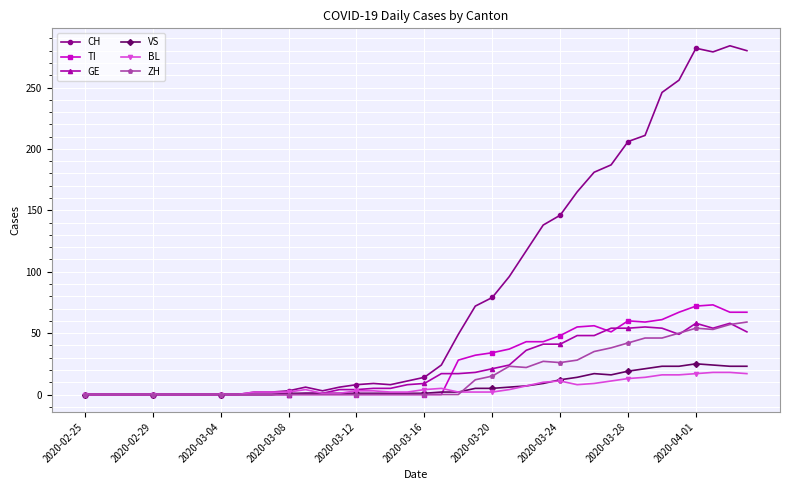

At how many categories does at least one series exceed 252?

5